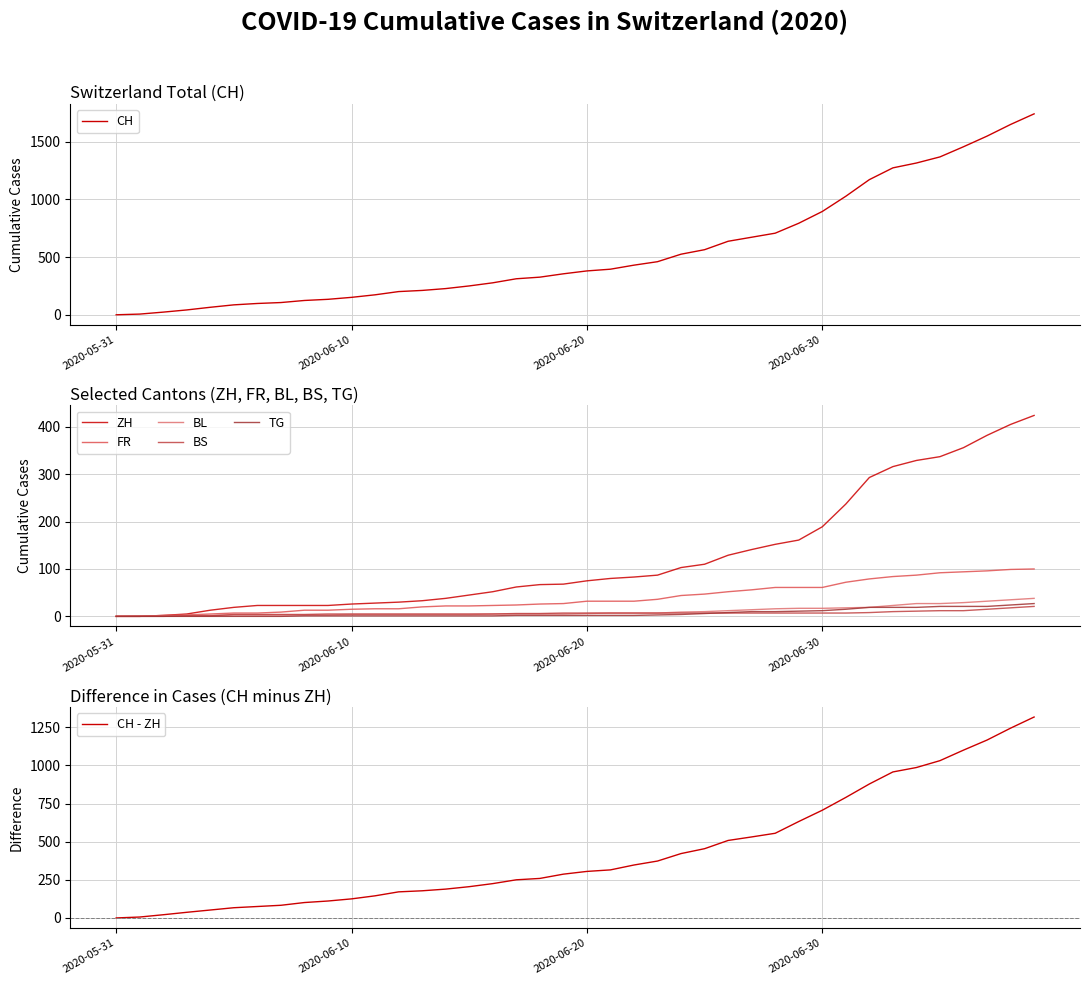

Which series has the largest total across all categories?

CH